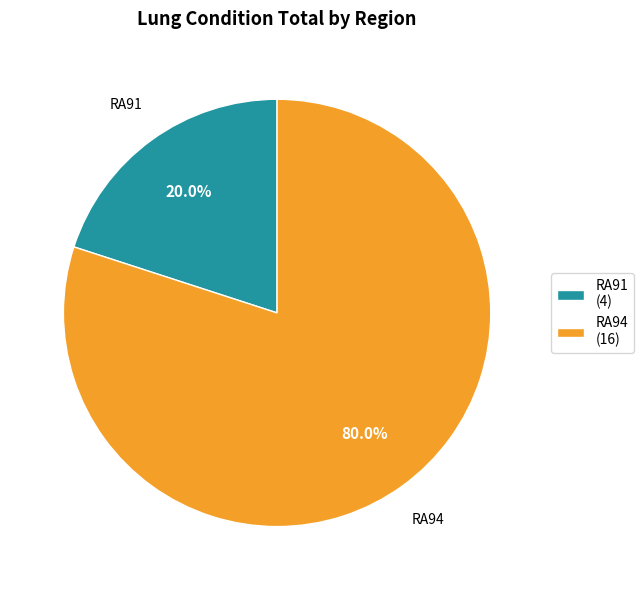

Is RA91 (4) the majority of the pie?

No